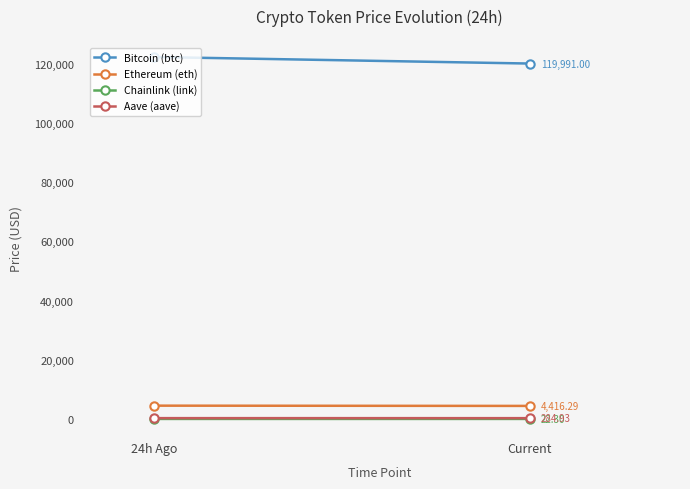

What is the sum of the Bitcoin (btc) values at Current and 24h Ago?

242198.0